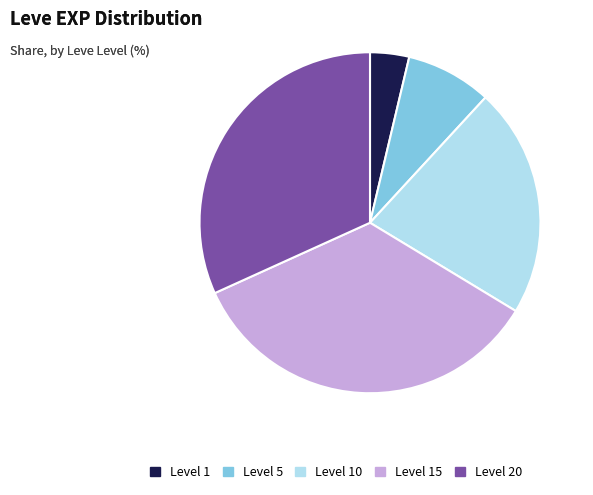

The Level 20 slice represents 32% of the pie. True or false?

True